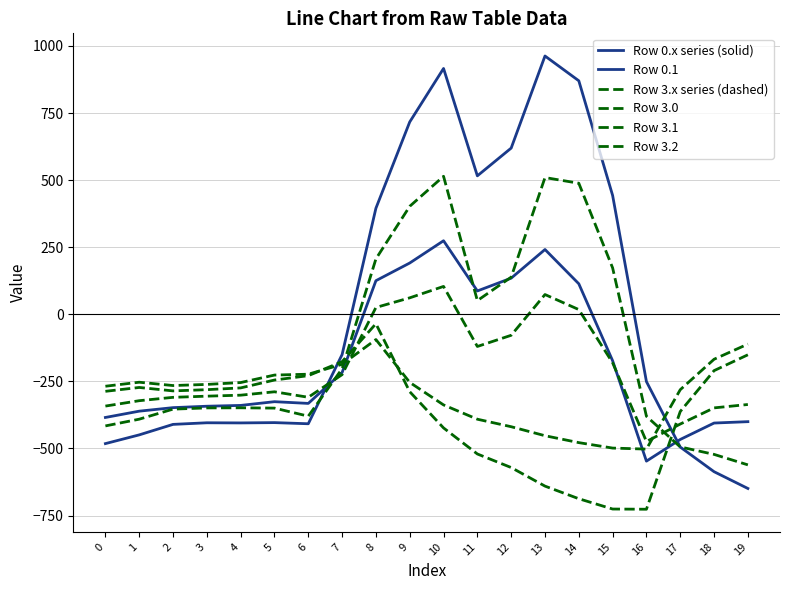

Does the chart have visible grid lines?

Yes